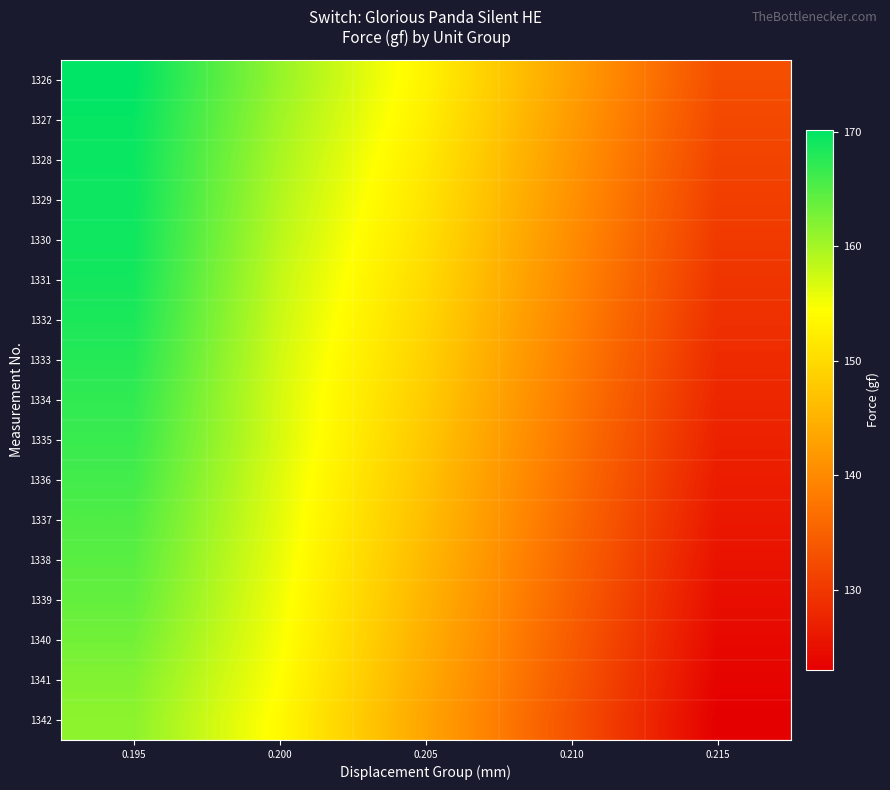

Which has a higher value, 0.215 or 0.205?

0.205